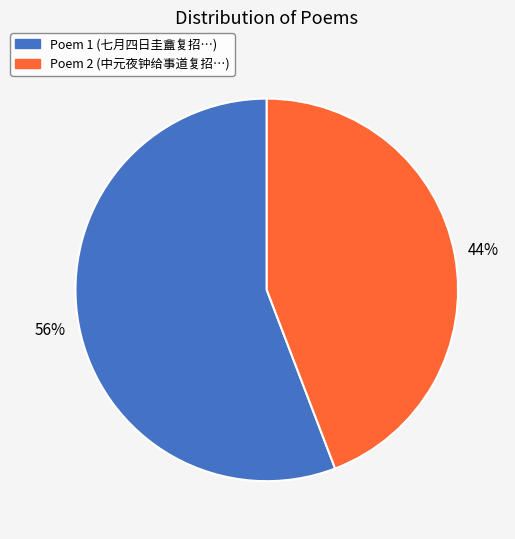

To the nearest percent, what is the average slice percentage?

50%